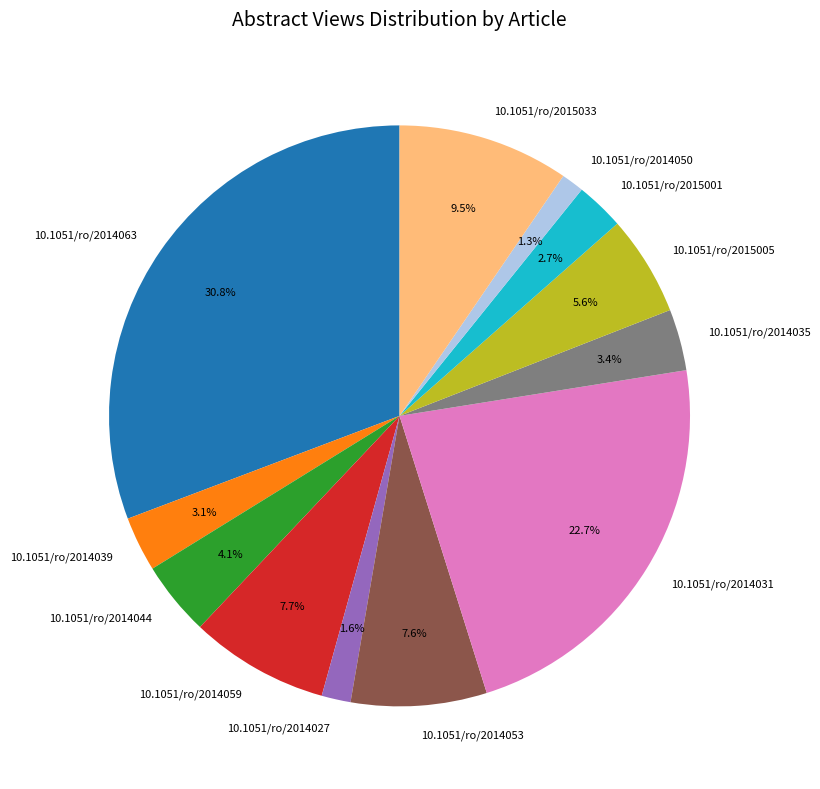

Which slice is the largest?

10.1051/ro/2014063